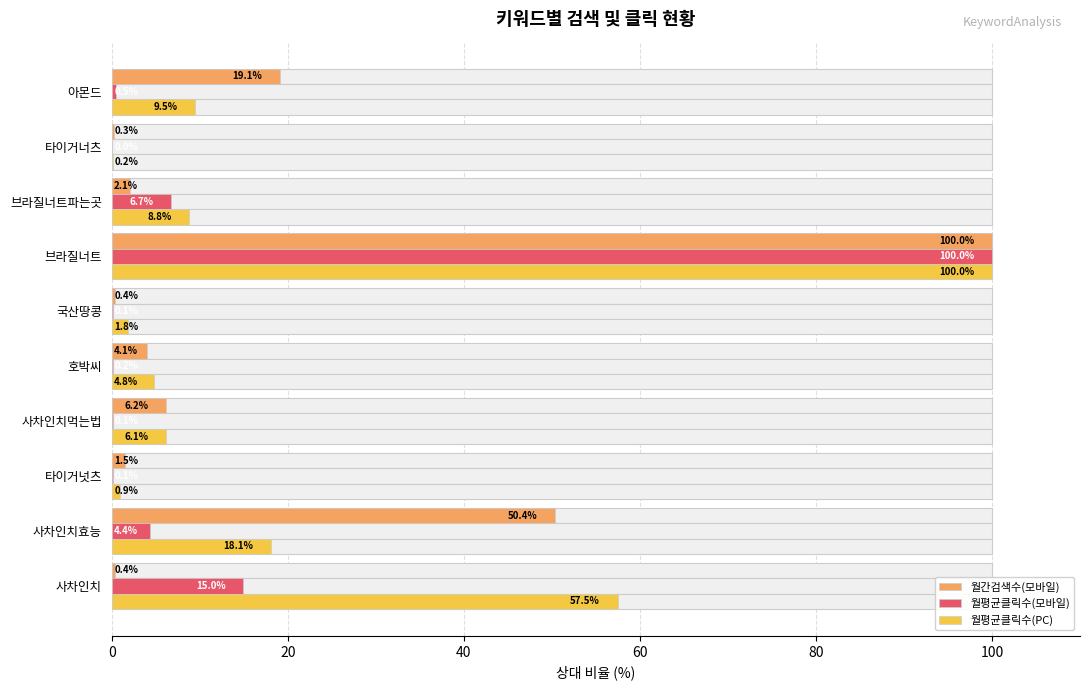

The value of 월평균클릭수(PC) at 아몬드 is 9.5. True or false?

True